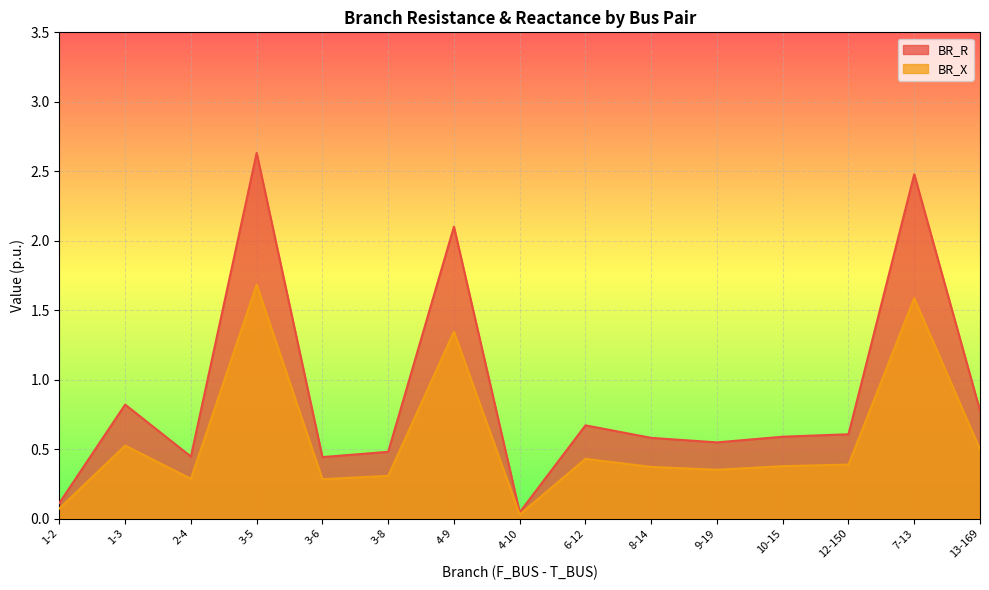

Which has a higher value, 12-150 or 10-15?

12-150